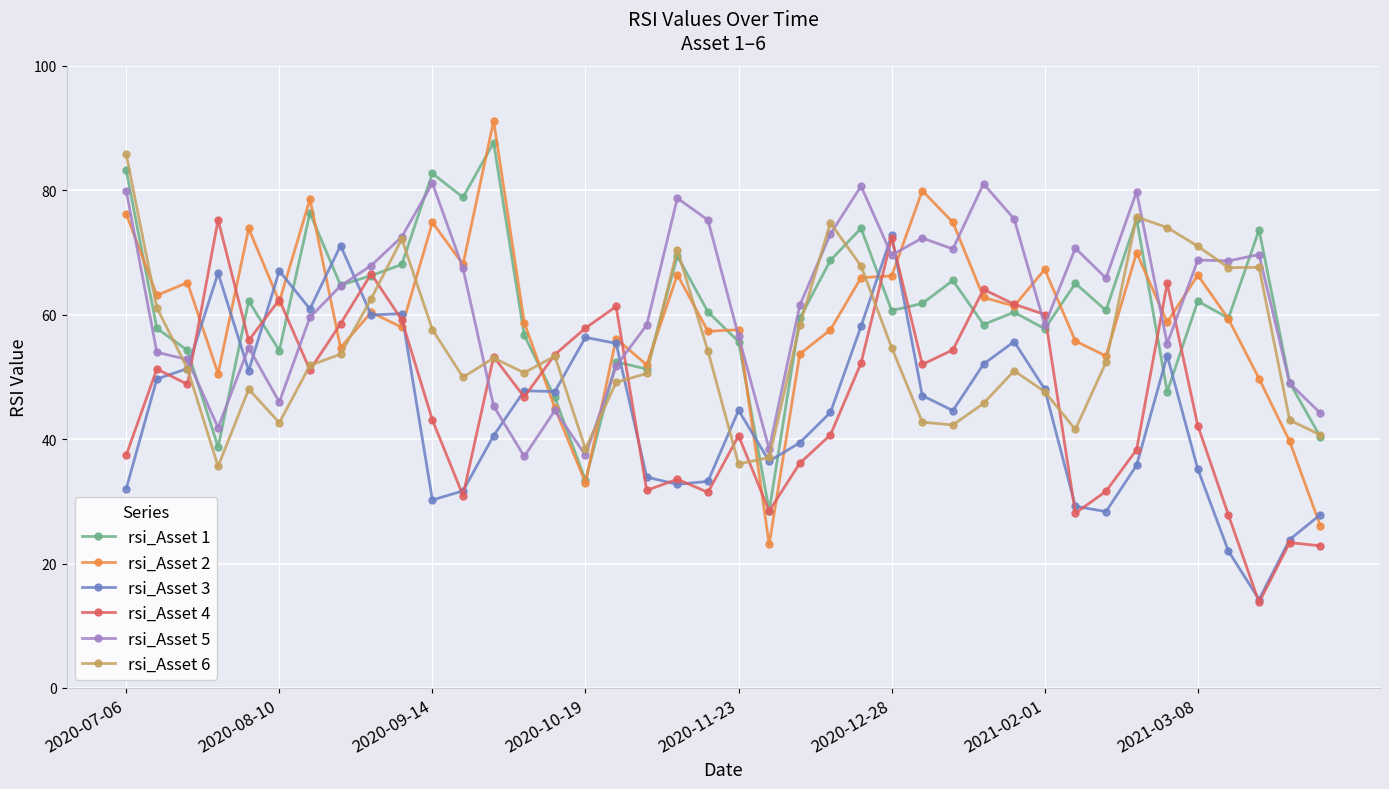

Which series ends up on top after the final intersection of rsi_Asset 5 and rsi_Asset 4?

rsi_Asset 5